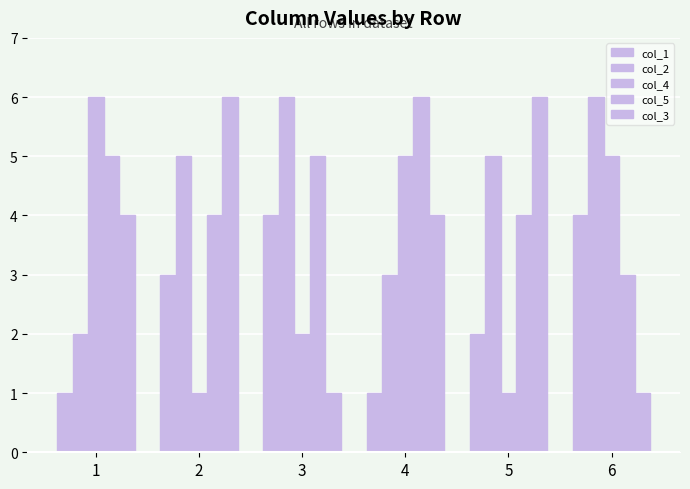

What is the minimum value shown in the chart?

1